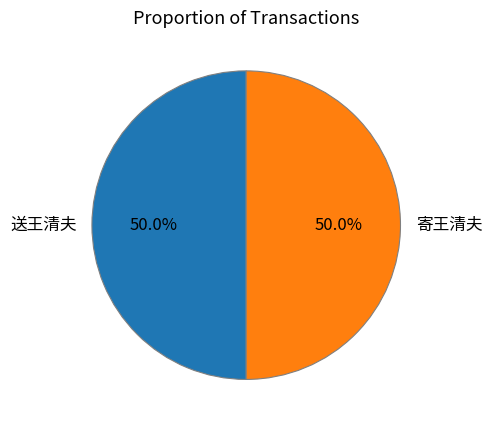

What percentage do 寄王清夫 and 送王清夫 together represent?

100.0%